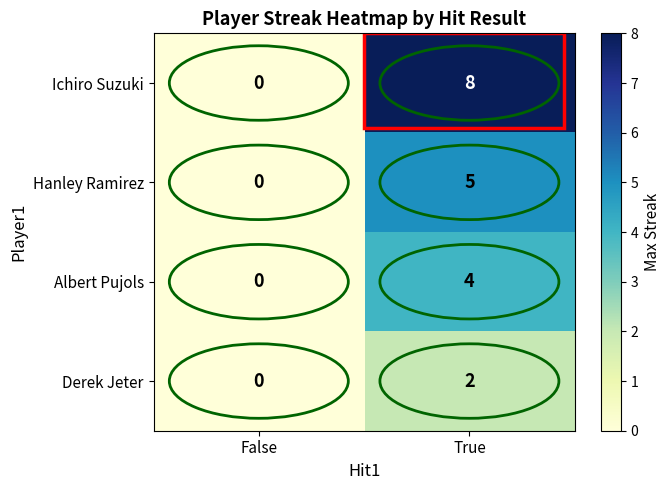

At which category is the sum across all series the highest?

True